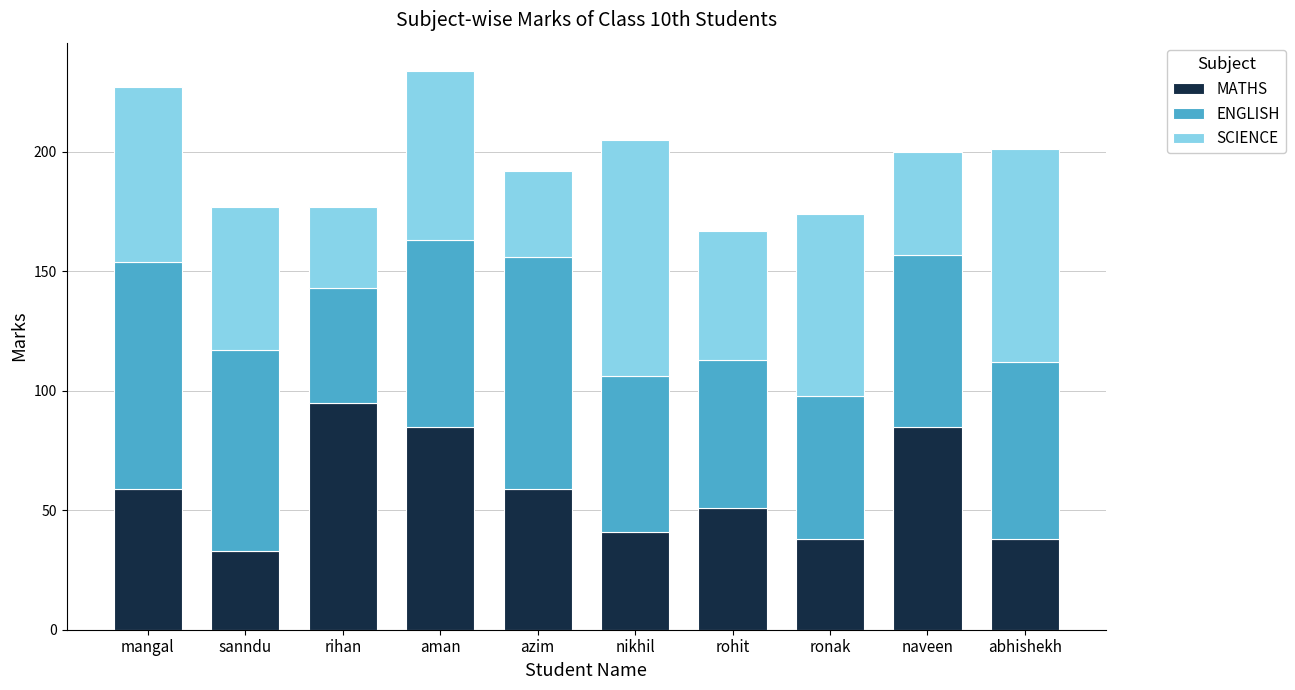

What is the total value across all series at sanndu?

177